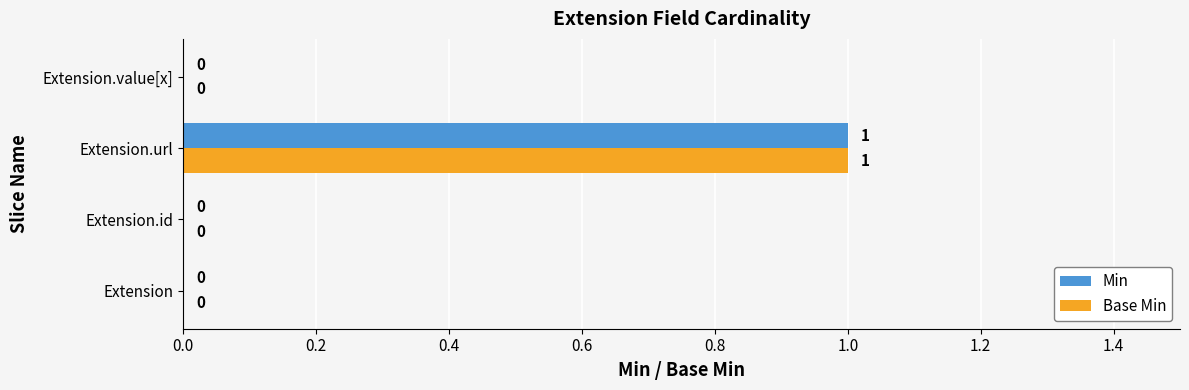

At which label does Min reach its peak?

Extension.url